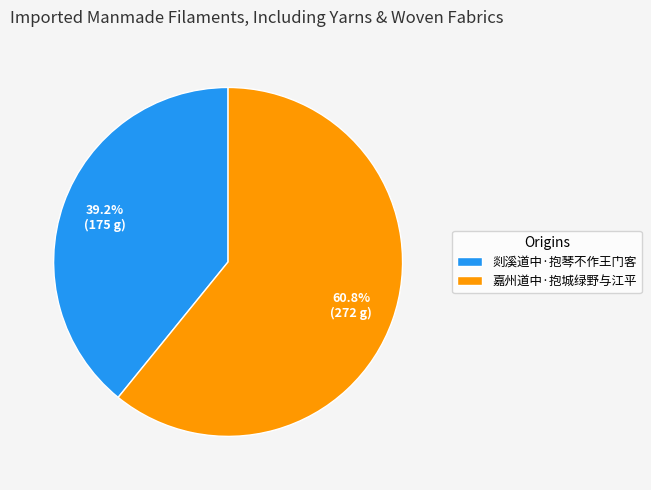

To the nearest percent, what portion does 剡溪道中·抱琴不作王门客 represent?

39%